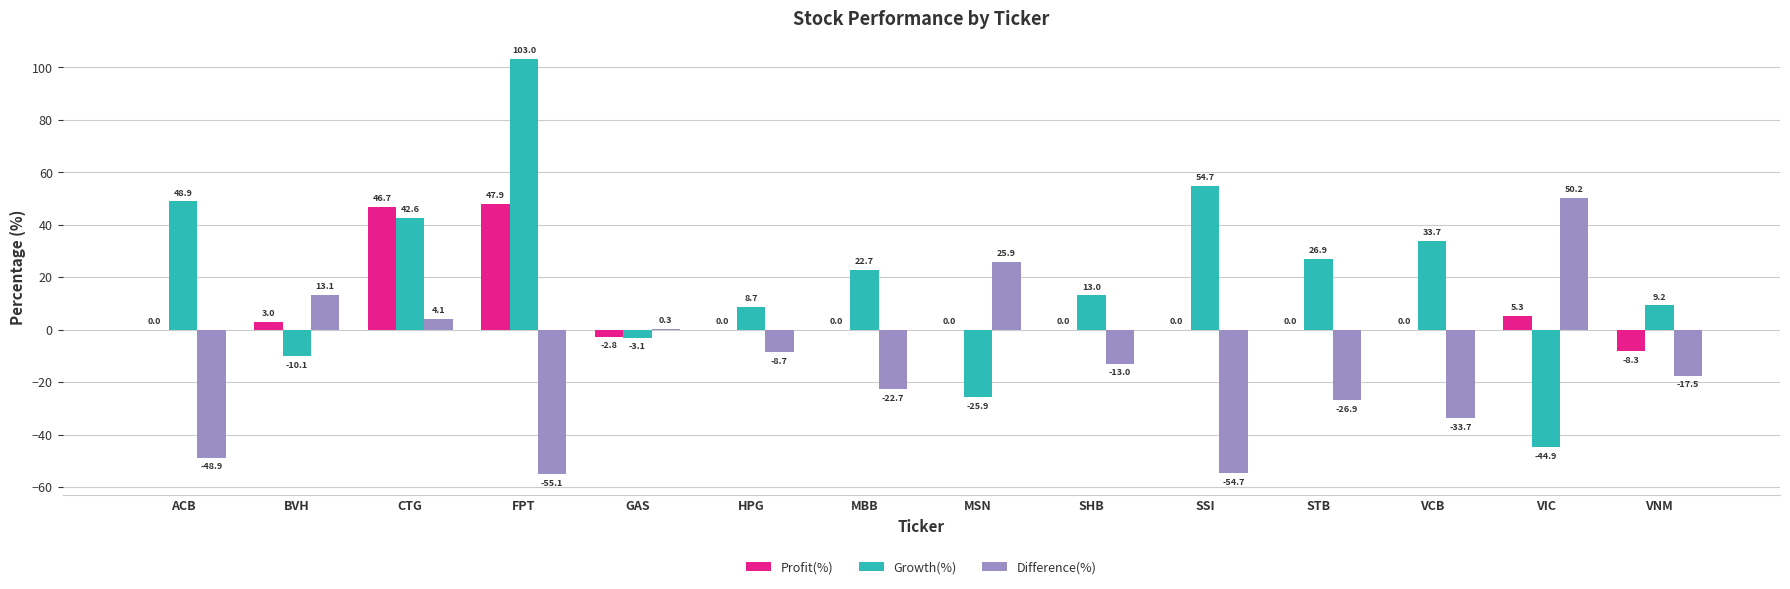

What is the sum of all Profit(%) values?

91.8